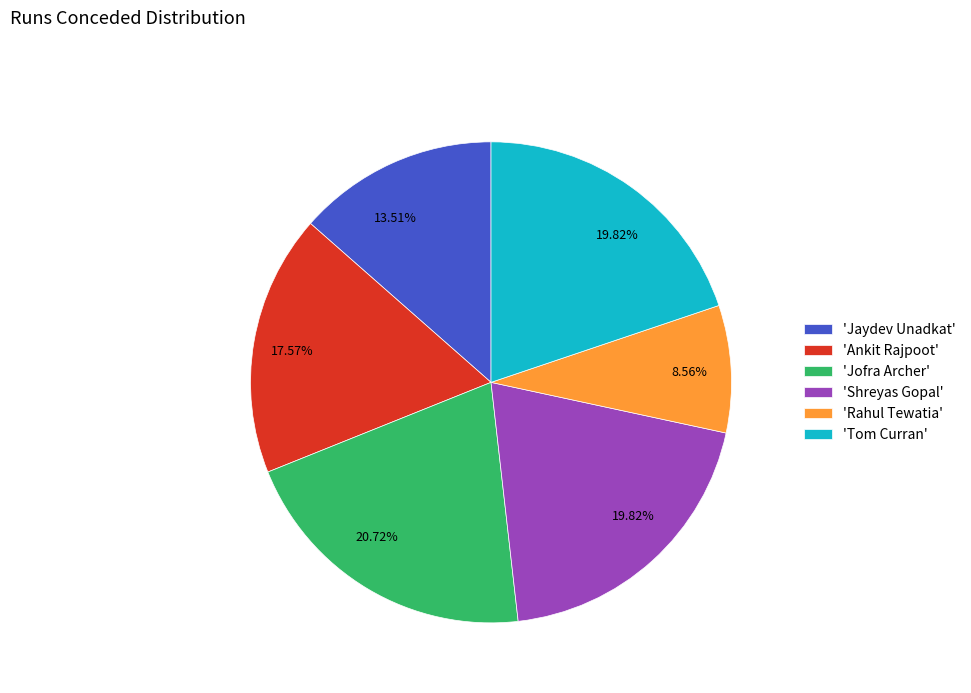

Is there a majority slice in this chart?

No